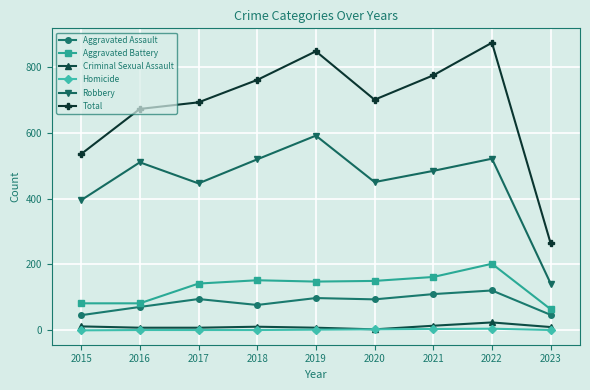

What are all the series names shown in the legend?

Aggravated Assault, Aggravated Battery, Criminal Sexual Assault, Homicide, Robbery, Total